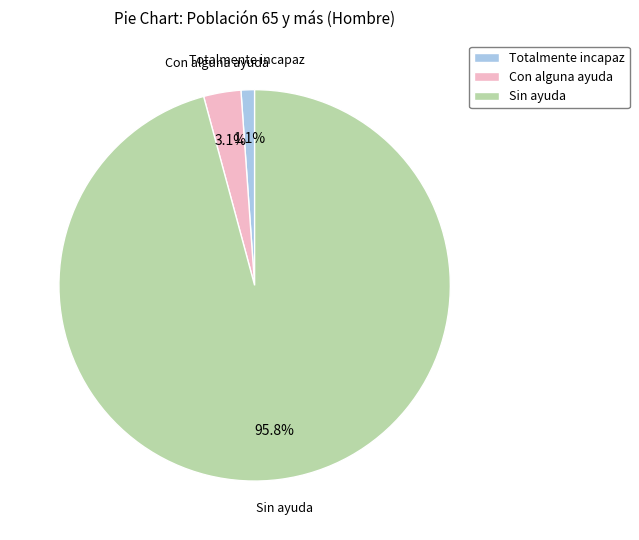

To the nearest percent, what is the difference between the Totalmente incapaz and Con alguna ayuda slice percentages?

2%